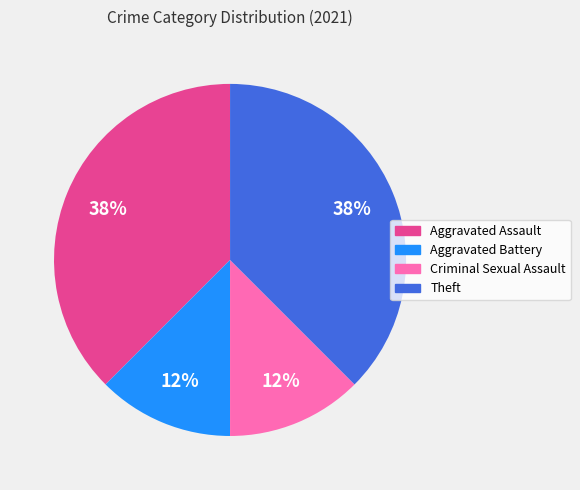

Is there any slice that represents more than half of the pie?

No